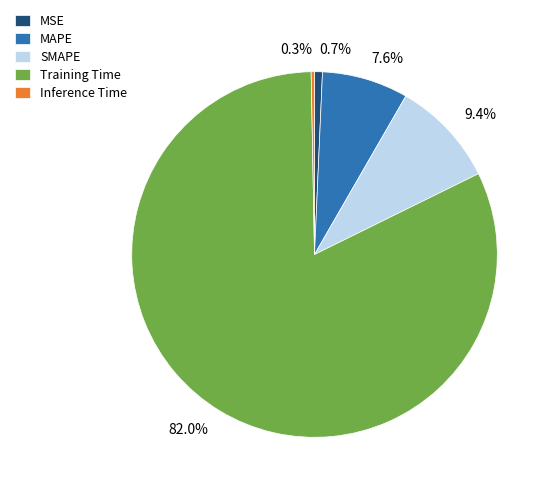

The Inference Time slice represents 0% of the pie. True or false?

True